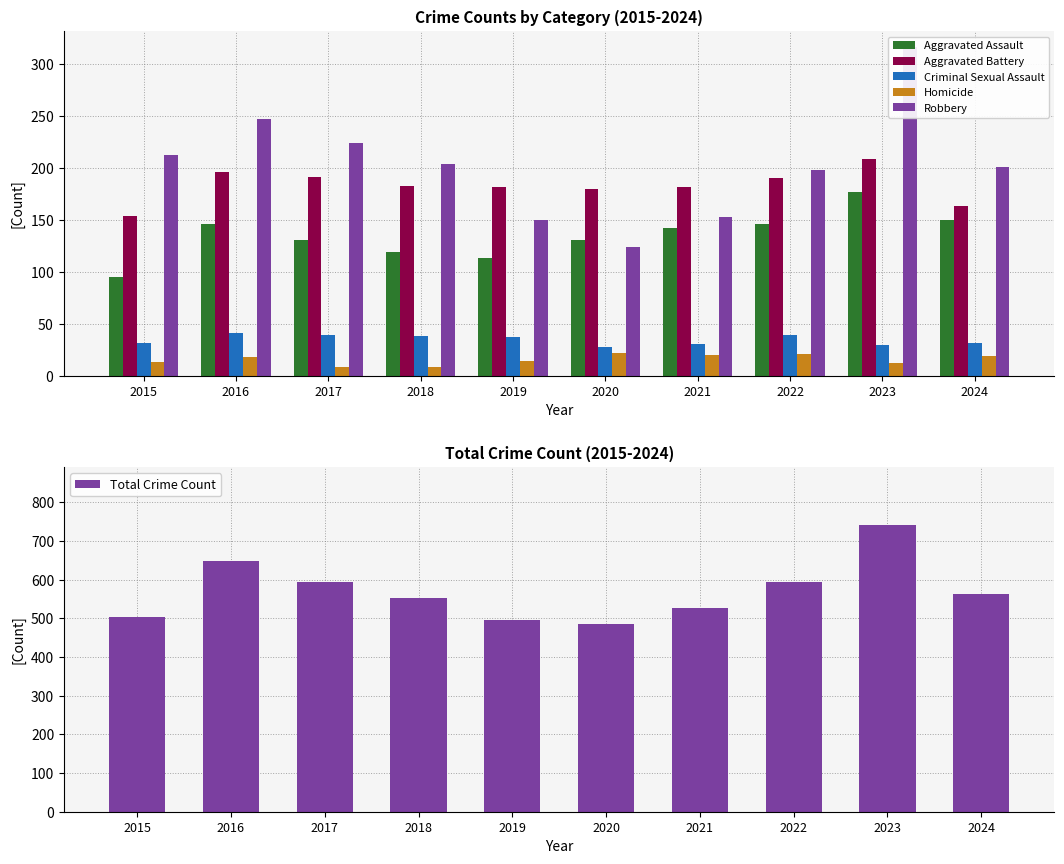

Which has a higher value, 2024 or 2016?

2024